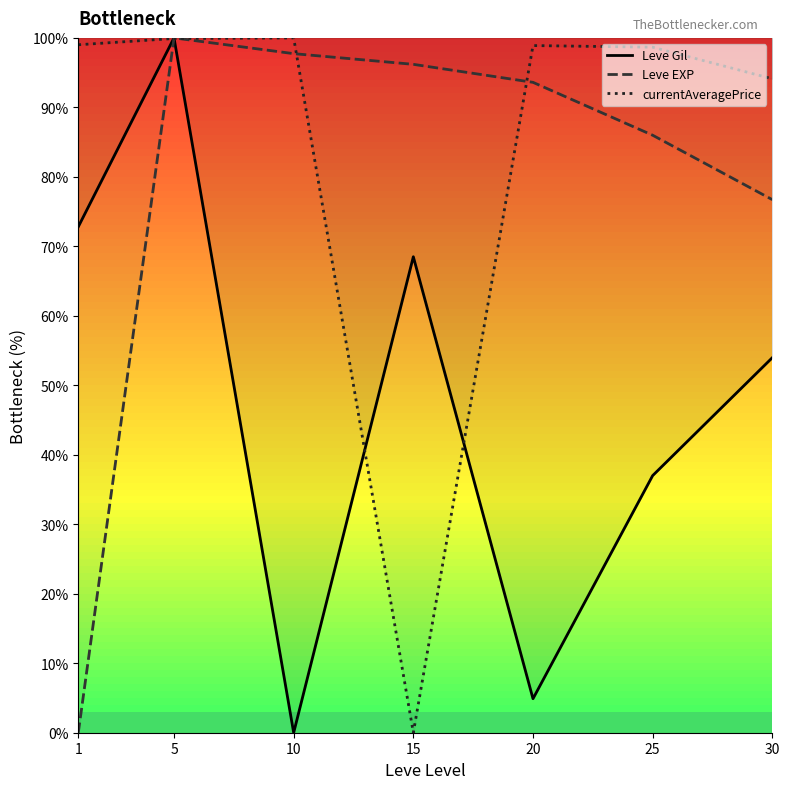

True or false: Leve EXP and currentAveragePrice intersect in this chart.

True